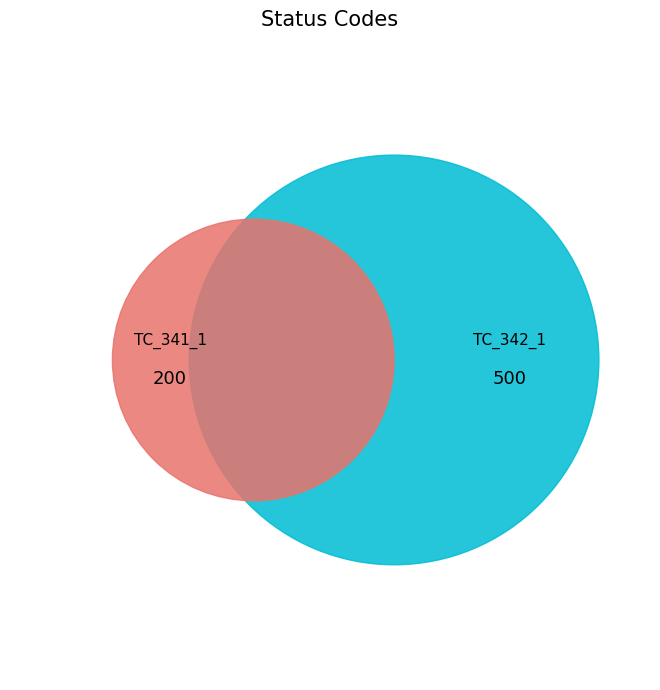

To the nearest percent, what is the difference between the TC_341_1 and TC_342_1 slice percentages?

43%